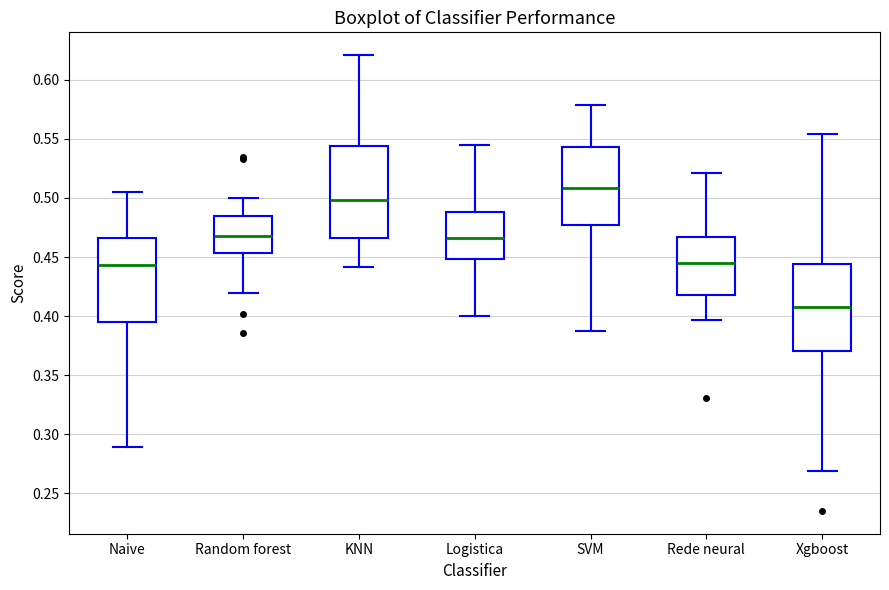

Which box has the lowest median line?

Xgboost